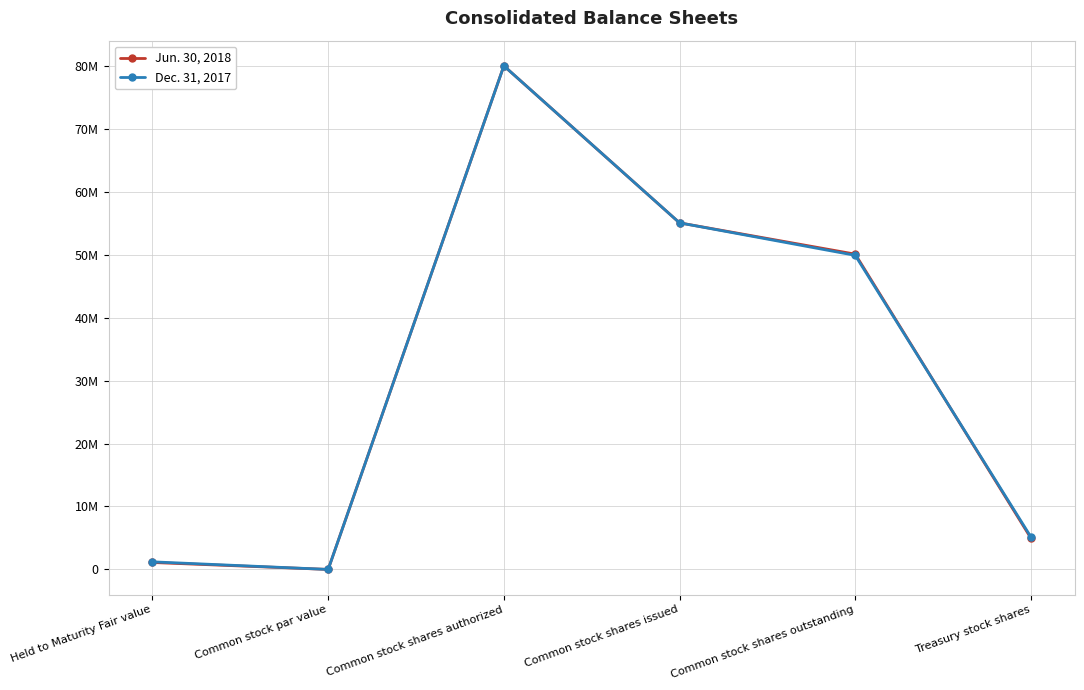

Is the value of Dec. 31, 2017 at Common stock shares authorized greater than the value of Jun. 30, 2018 at Common stock shares authorized?

No